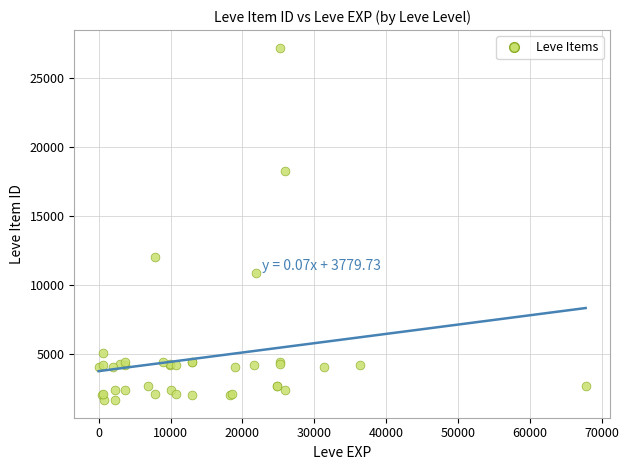

What Y value in the scatter plot is closest to 14448?

12018